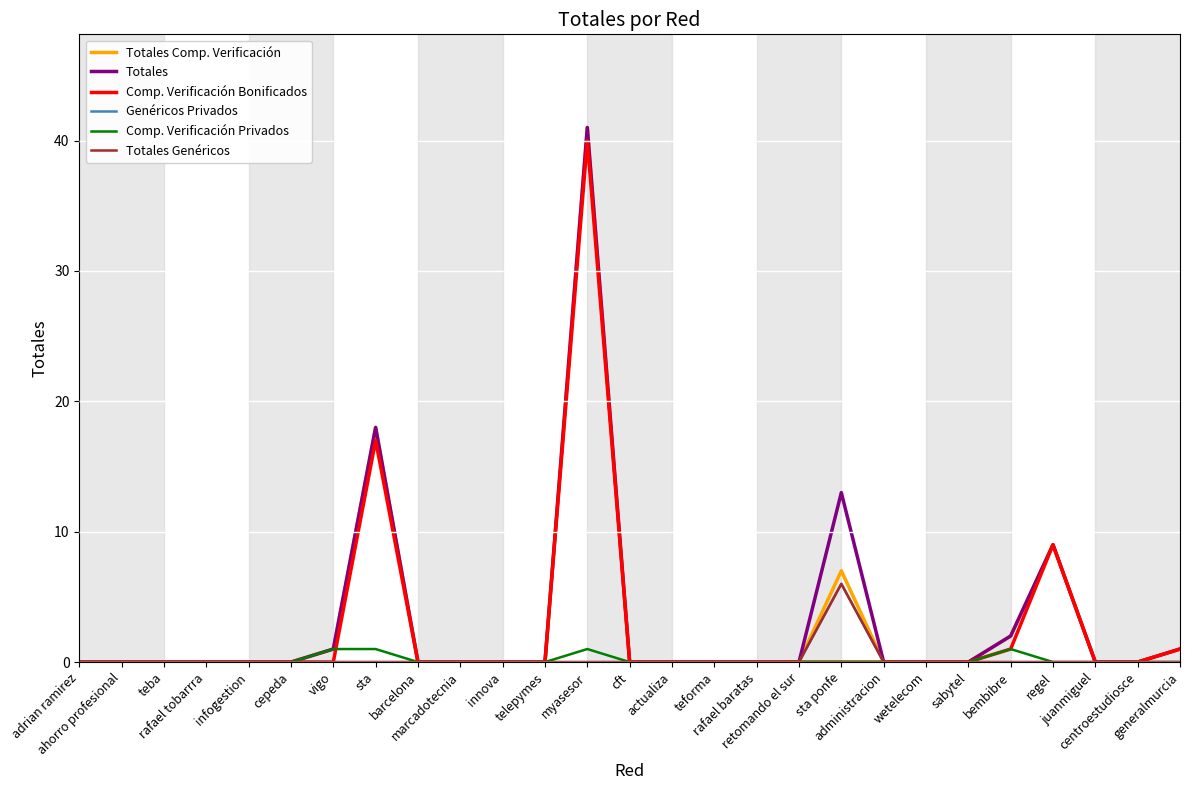

Is this an area chart (filled region under the line)?

No